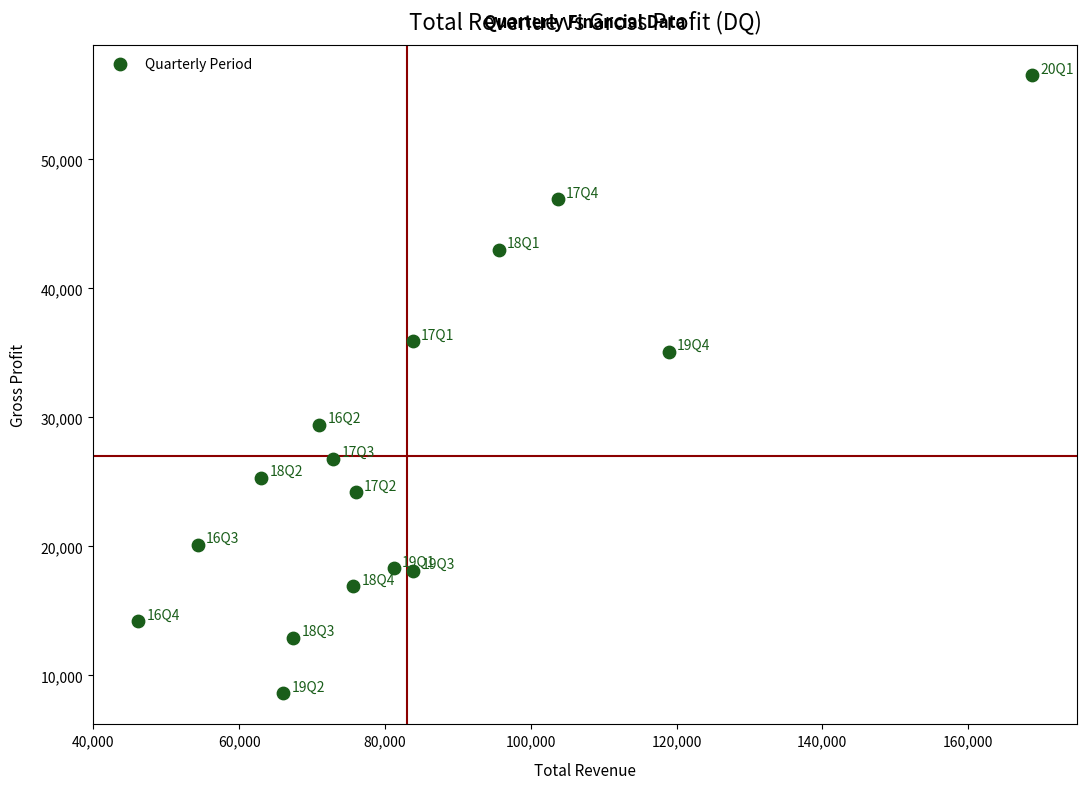

What is the range of Y values (max minus min)?

47900